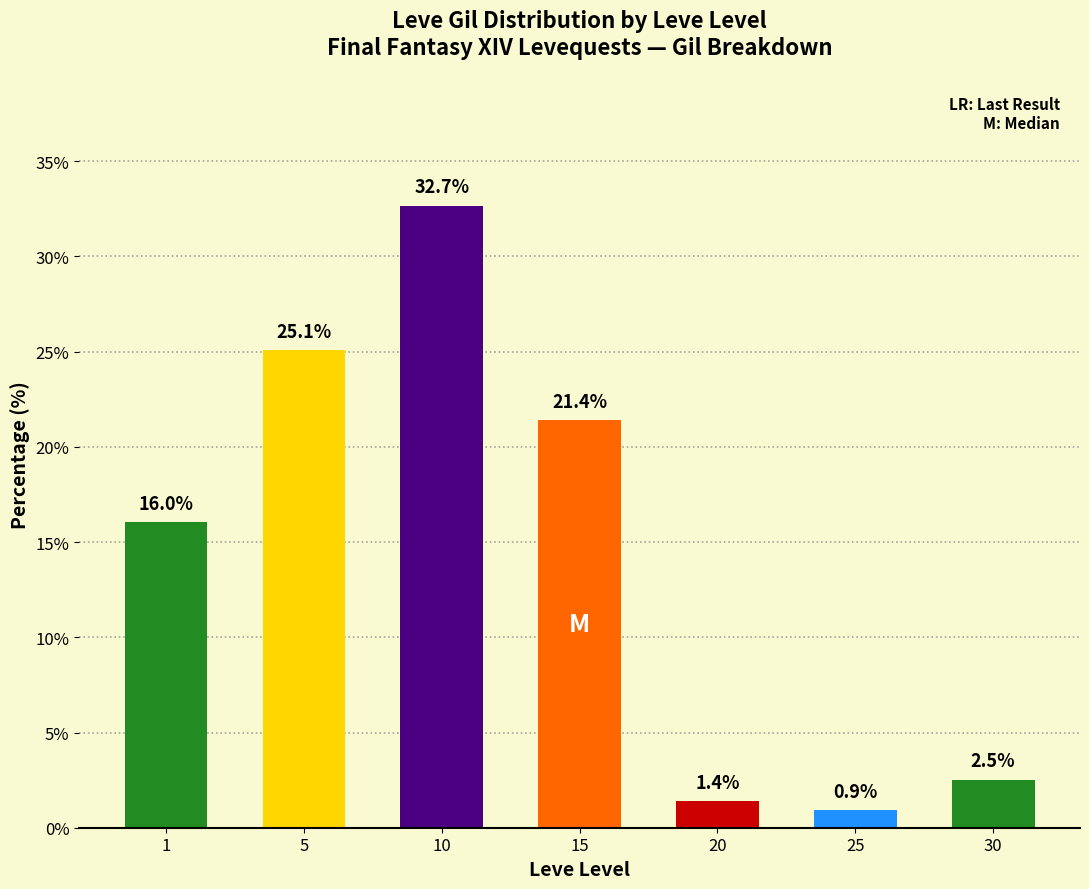

Where is the data nearest to the value 16?

1